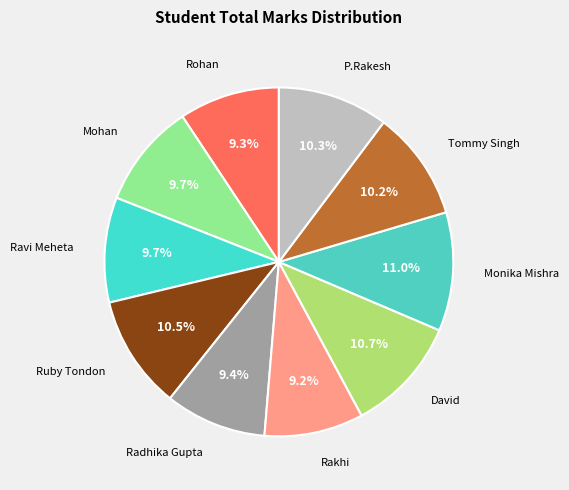

To the nearest percent, what is the difference between the largest and smallest slice percentages?

2%